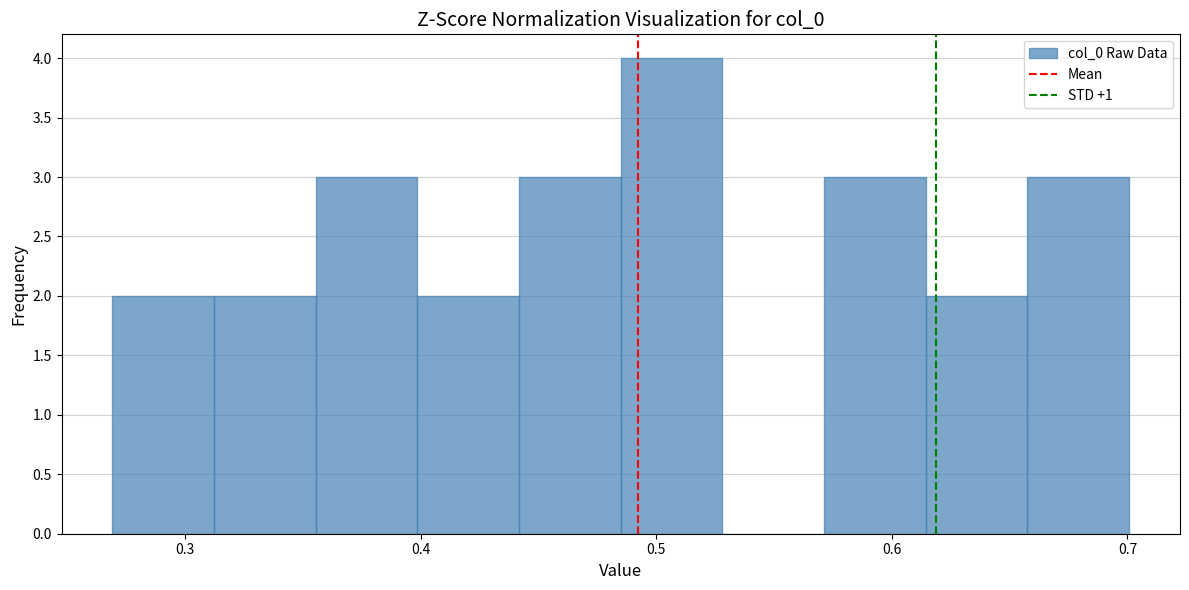

Reading left to right, list every bar in this chart as the range it spans on the x-axis followed by its height. Neither the bar edges nor the heights are printed on the chart, so give them approximately, as read against the axes.

0.27 to 0.31: 2
0.31 to 0.36: 2
0.36 to 0.40: 3
0.40 to 0.44: 2
0.44 to 0.48: 3
0.48 to 0.53: 4
0.53 to 0.57: 0
0.57 to 0.61: 3
0.61 to 0.66: 2
0.66 to 0.70: 3